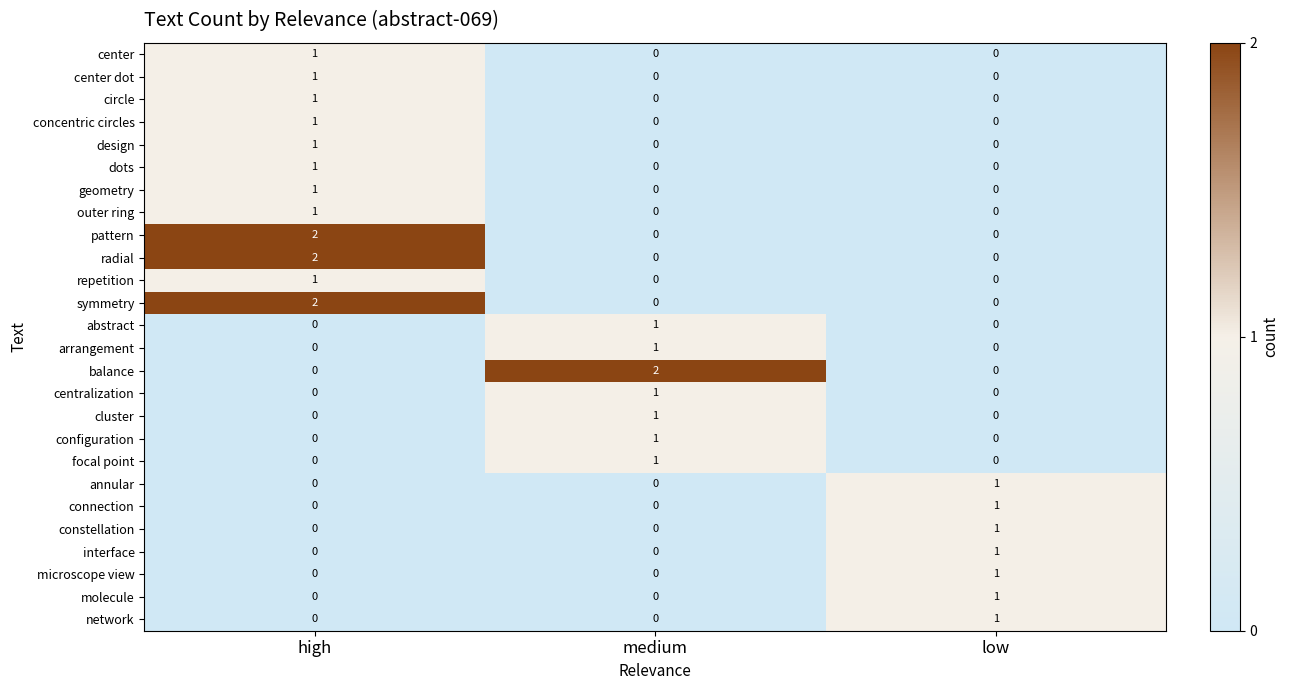

At how many categories does at least one series exceed 0?

3